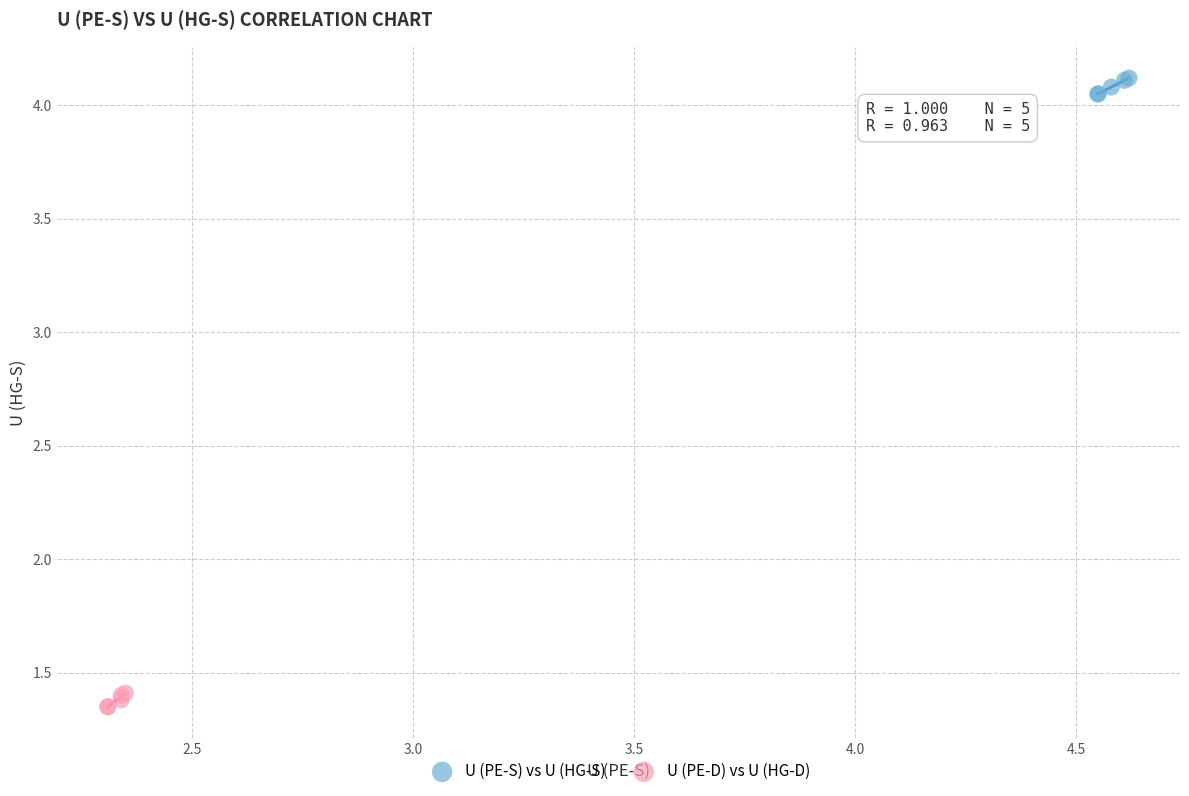

Which series contains the lowest Y value?

U (PE-D) vs U (HG-D)